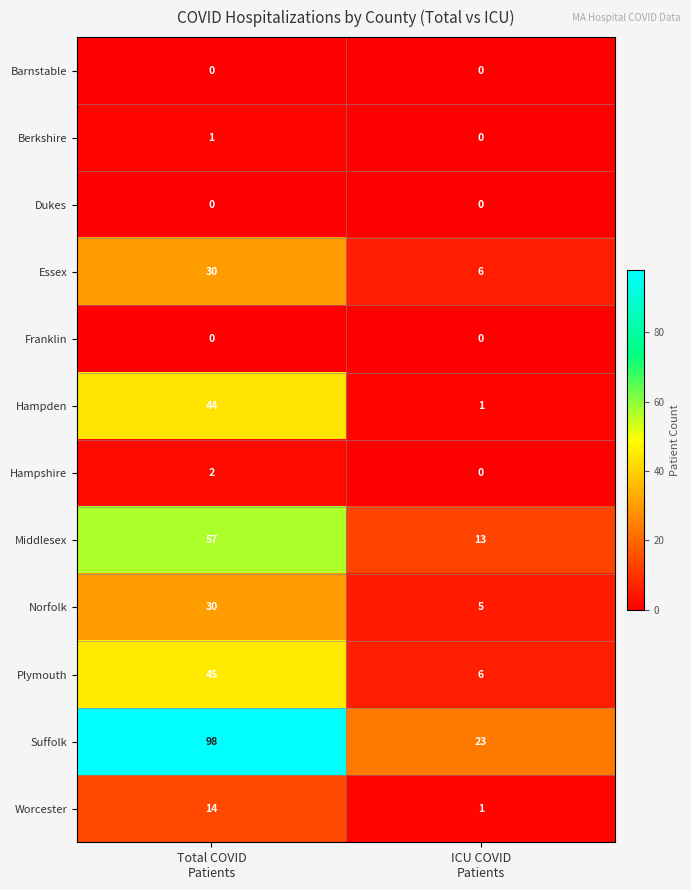

At how many categories does at least one series exceed 90?

1